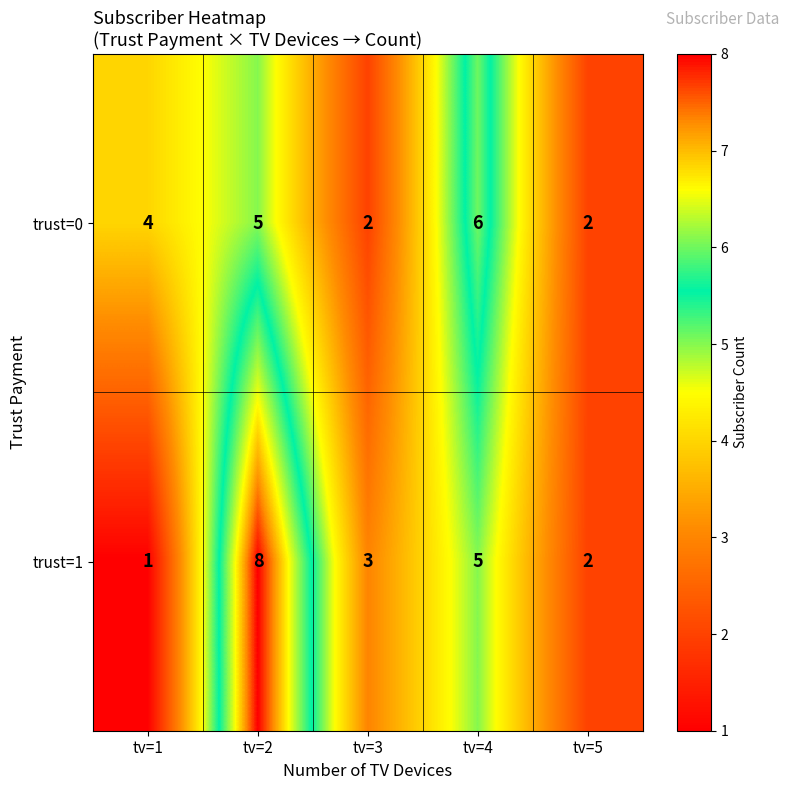

At tv=2, list the series in order from largest to smallest.

trust=1, trust=0